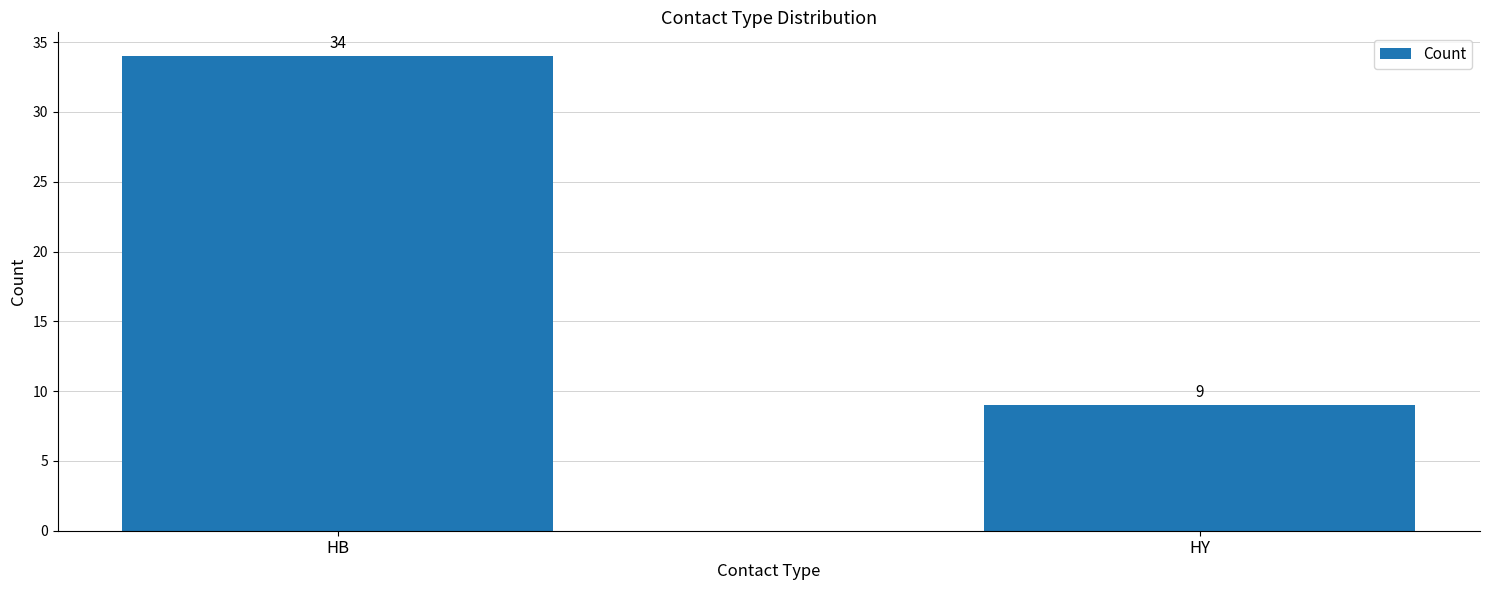

List the labels in order of value, largest first.

HB, HY